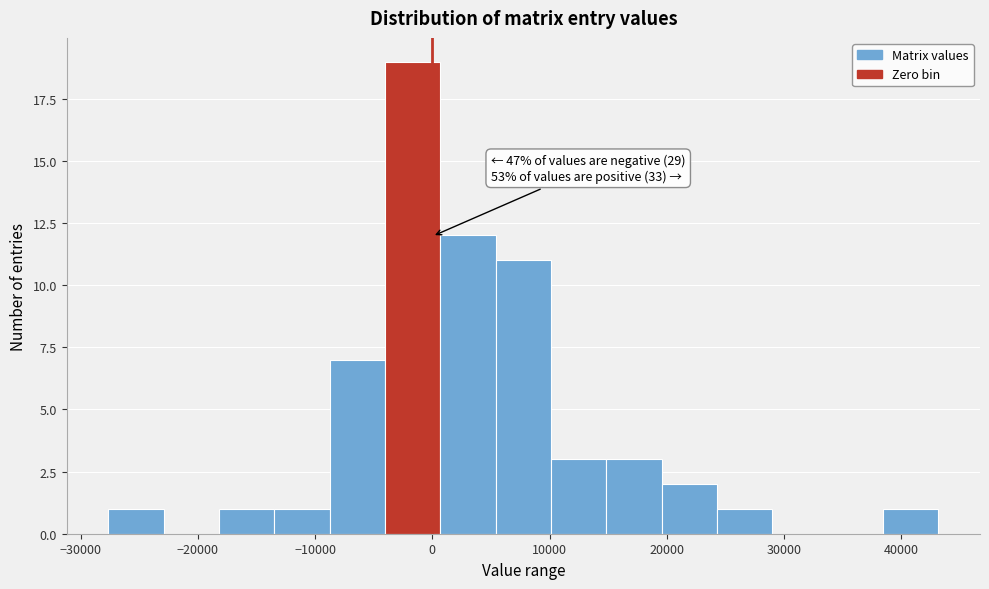

Which range on the x-axis has the tallest bar?

-4000 to 1000